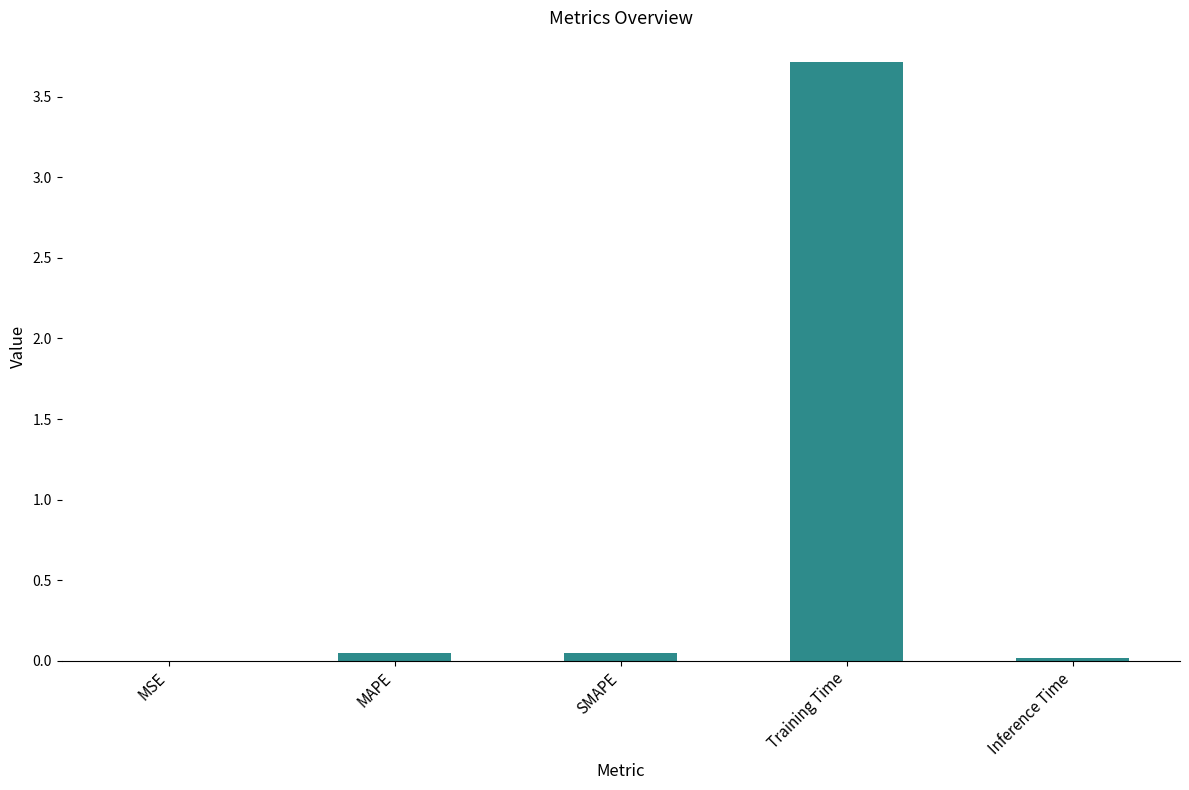

What is the sum of all values?

3.8